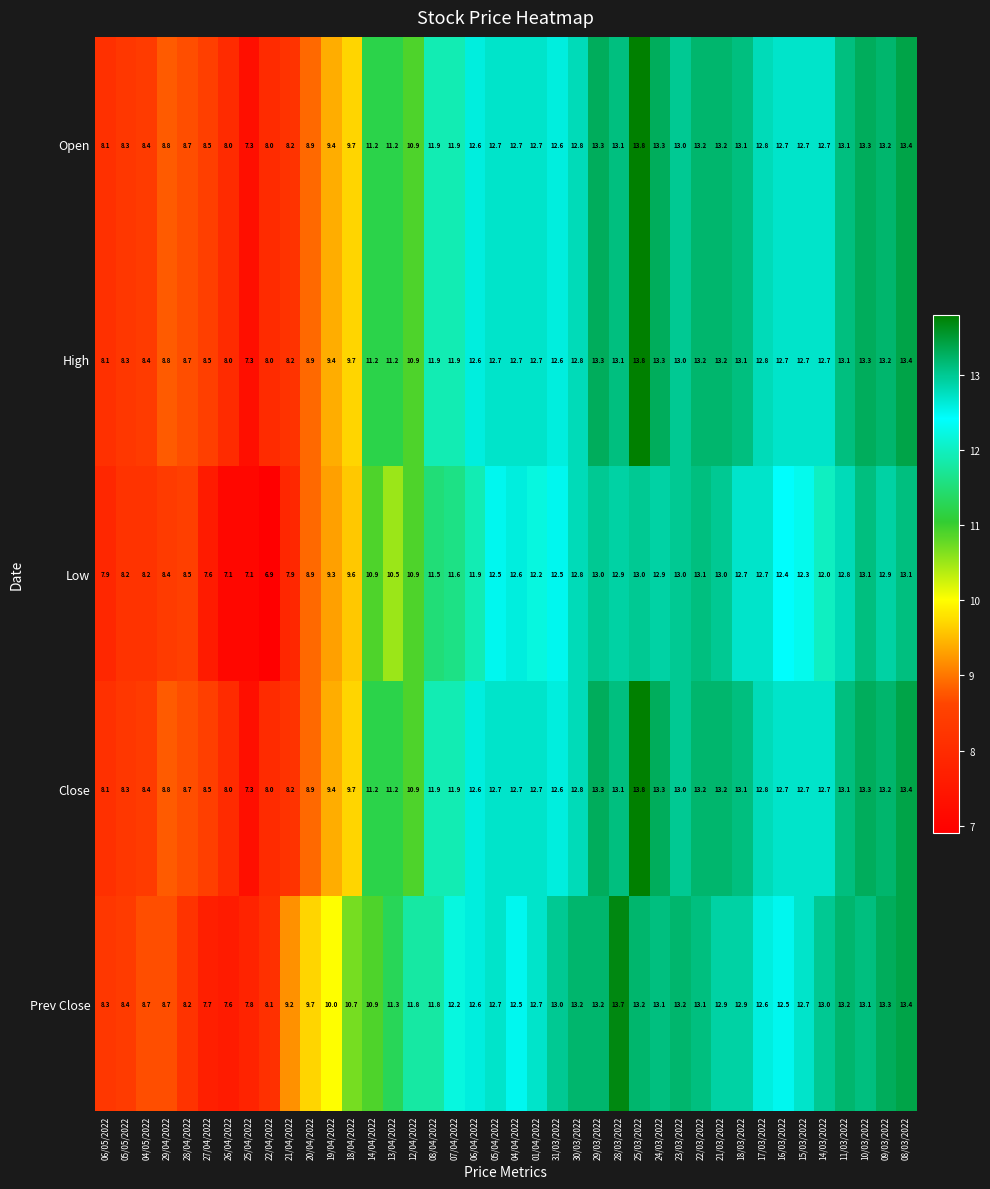

Where does the Low series first go above 12?

05/04/2022